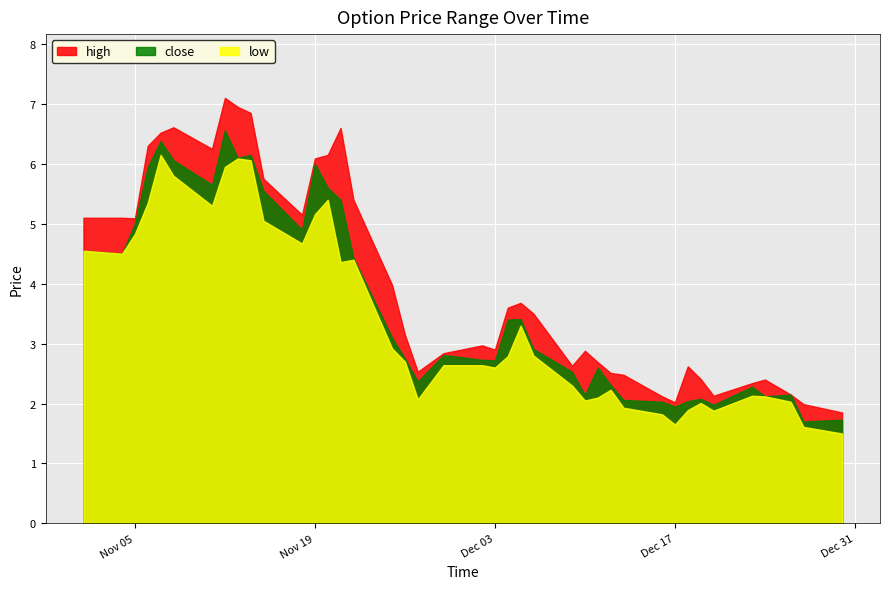

Rank the categories by close value from lowest to highest.

2024-12-27, 2024-12-30, 2024-12-17, 2024-12-20, 2024-12-16, 2024-12-18, 2024-12-13, 2024-12-19, 2024-12-24, 2024-12-10, 2024-12-26, 2024-12-23, 2024-12-12, 2024-11-27, 2024-12-09, 2024-12-11, 2024-12-03, 2024-12-02, 2024-11-26, 2024-11-29, 2024-12-06, 2024-11-25, 2024-12-04, 2024-12-05, 2024-11-22, 2024-11-04, 2024-11-01, 2024-11-18, 2024-11-05, 2024-11-21, 2024-11-15, 2024-11-20, 2024-11-11, 2024-11-06, 2024-11-19, 2024-11-08, 2024-11-13, 2024-11-14, 2024-11-07, 2024-11-12